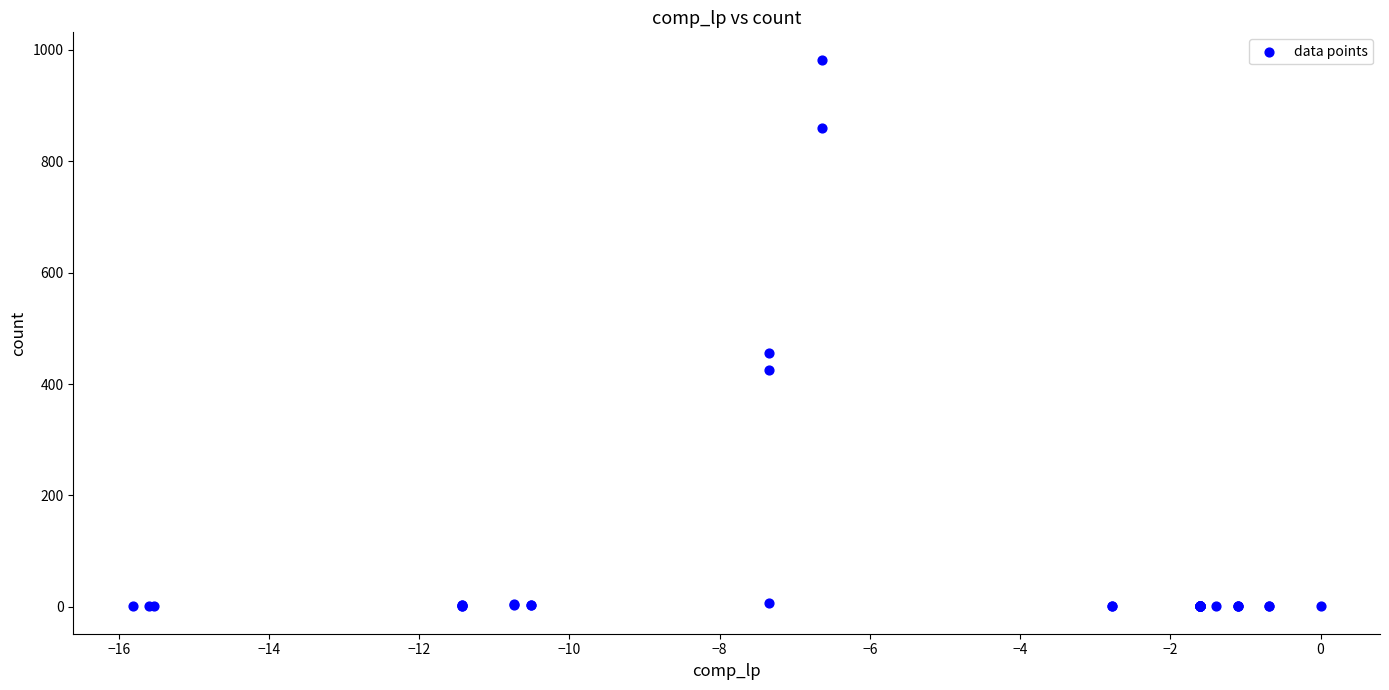

What Y value in the scatter plot is closest to 491?

455